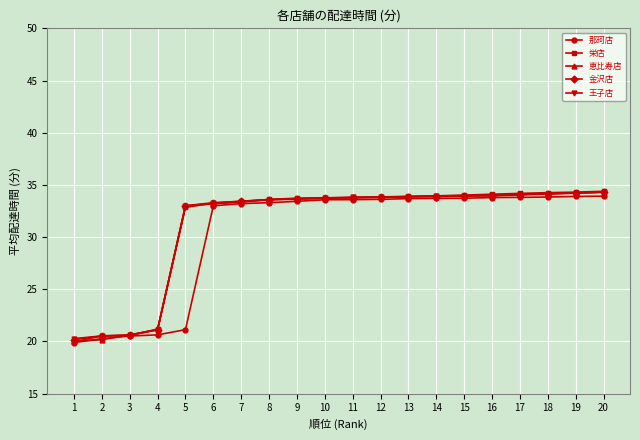

Between 4 and 10, which series saw the biggest shift?

那珂店